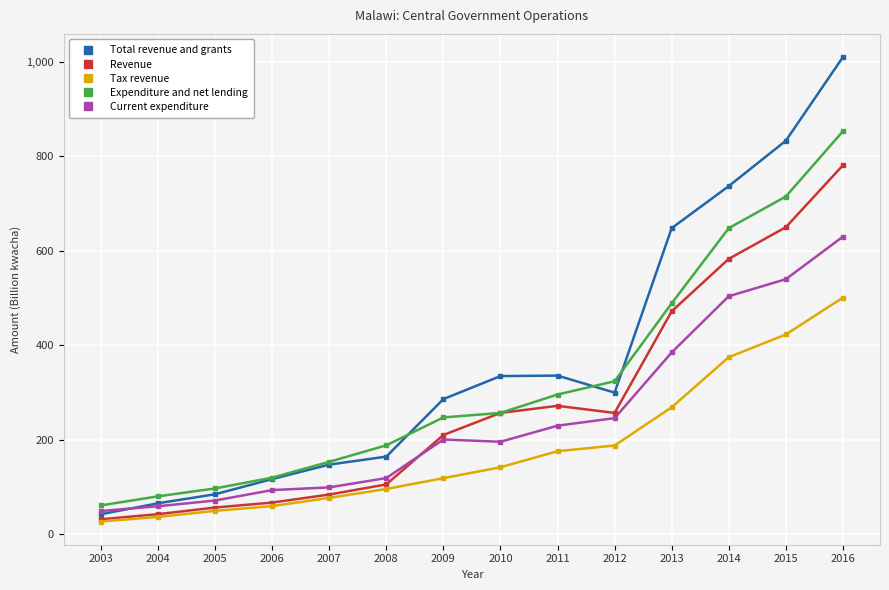

What is the difference between the maximum and second lowest values in the Current expenditure series?

570.5